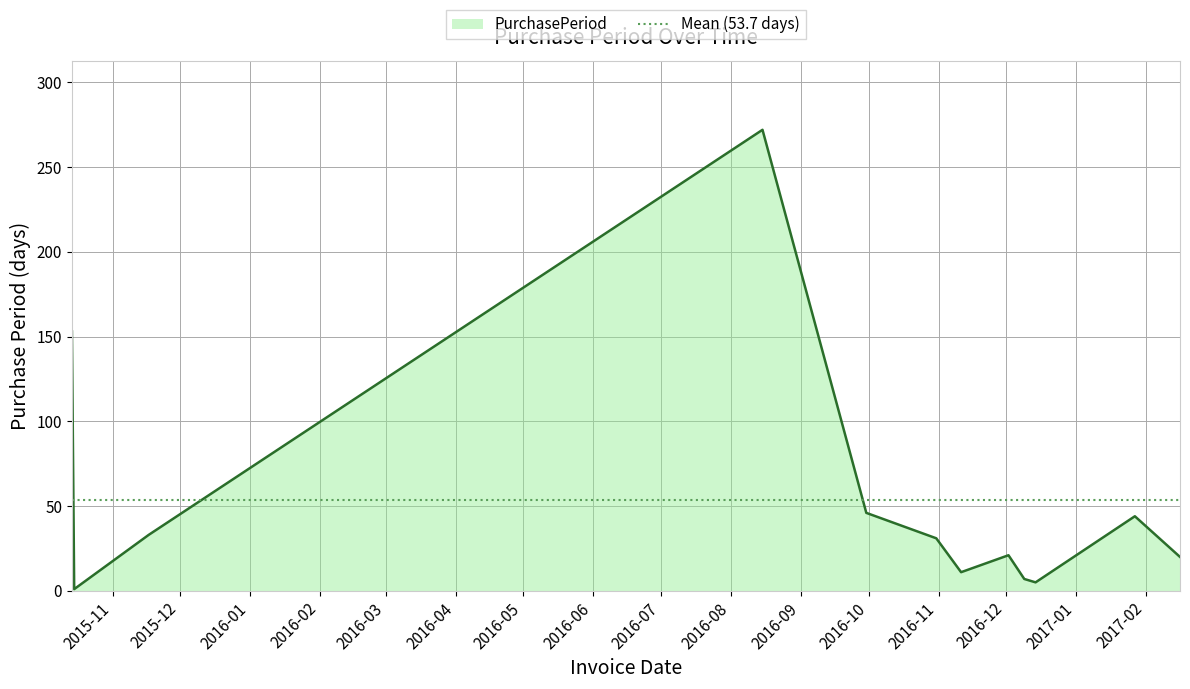

What is the change in value from 2015-10-15 to 2016-12-09?

+6